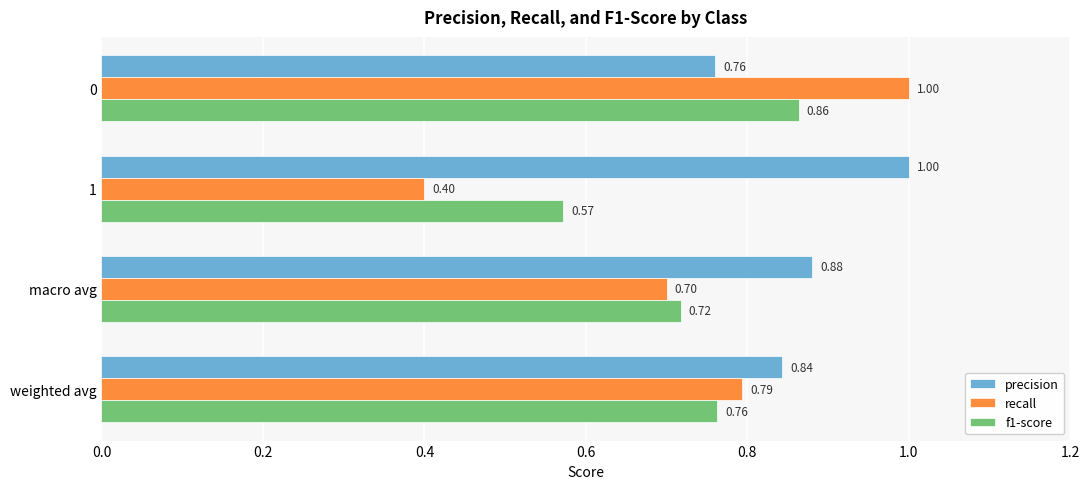

List the labels in order of f1-score value, smallest first.

1, macro avg, weighted avg, 0